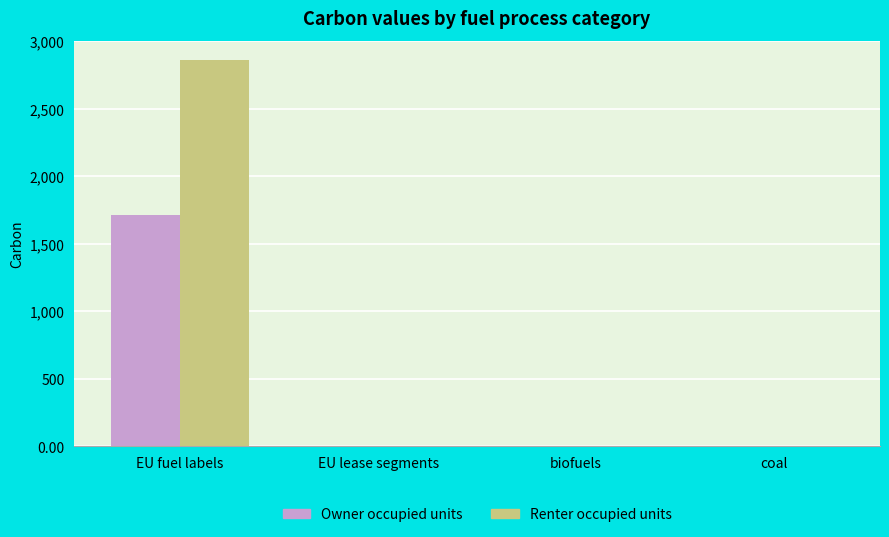

Is it true that Owner occupied units equals 1.3 at biofuels?

True